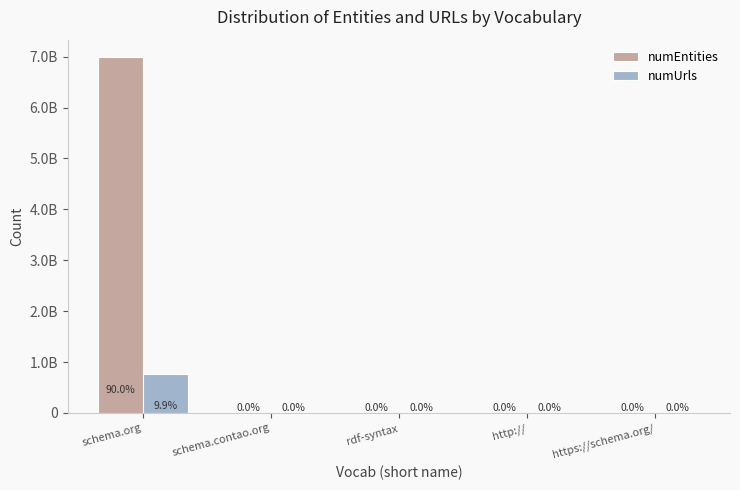

What are all the series names shown in the legend?

numEntities, numUrls